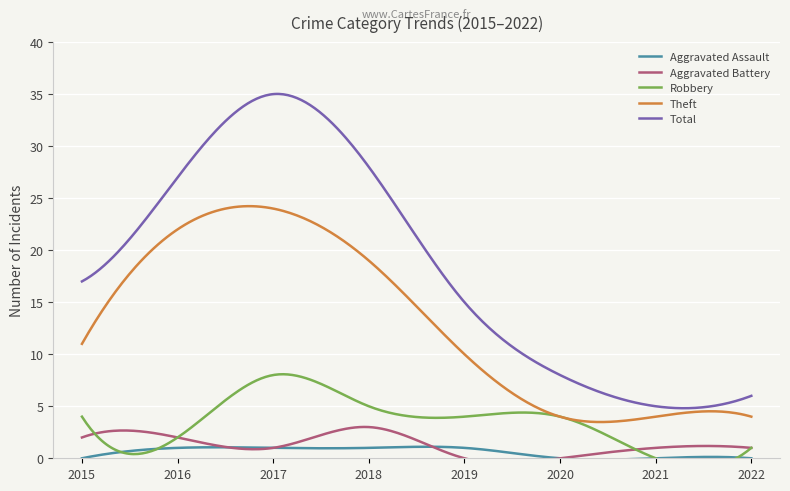

True or false: Robbery has more than 1 interior local peaks.

False